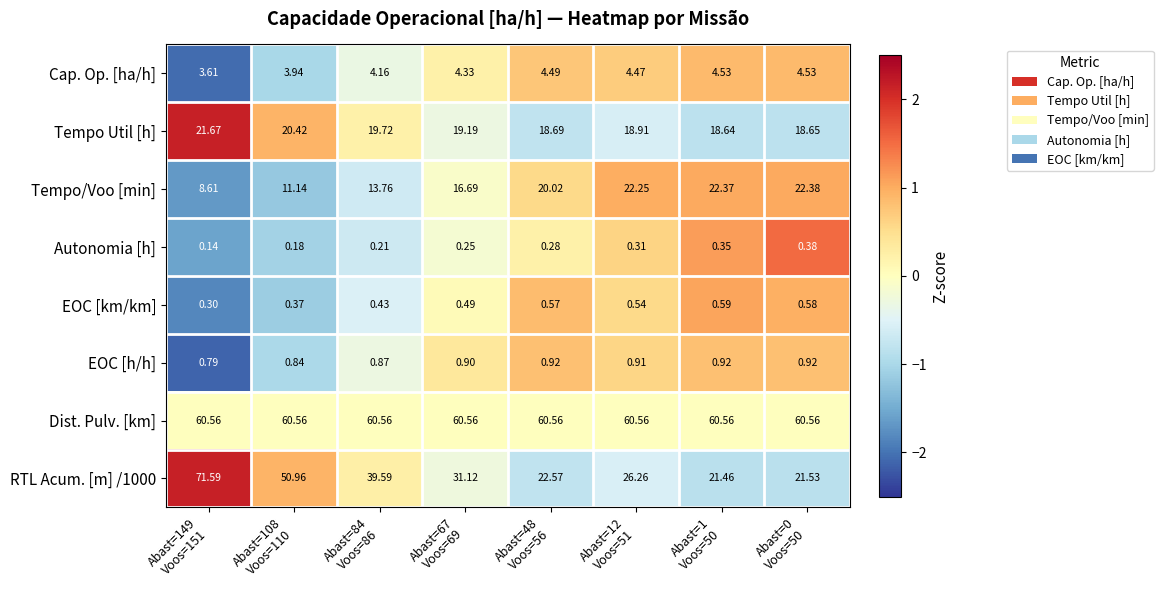

At which category is the sum across all series the highest?

Abast=149
Voos=151